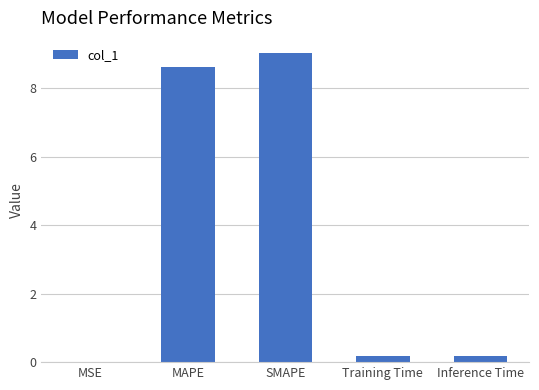

What is the change in value from SMAPE to Training Time?

-8.8